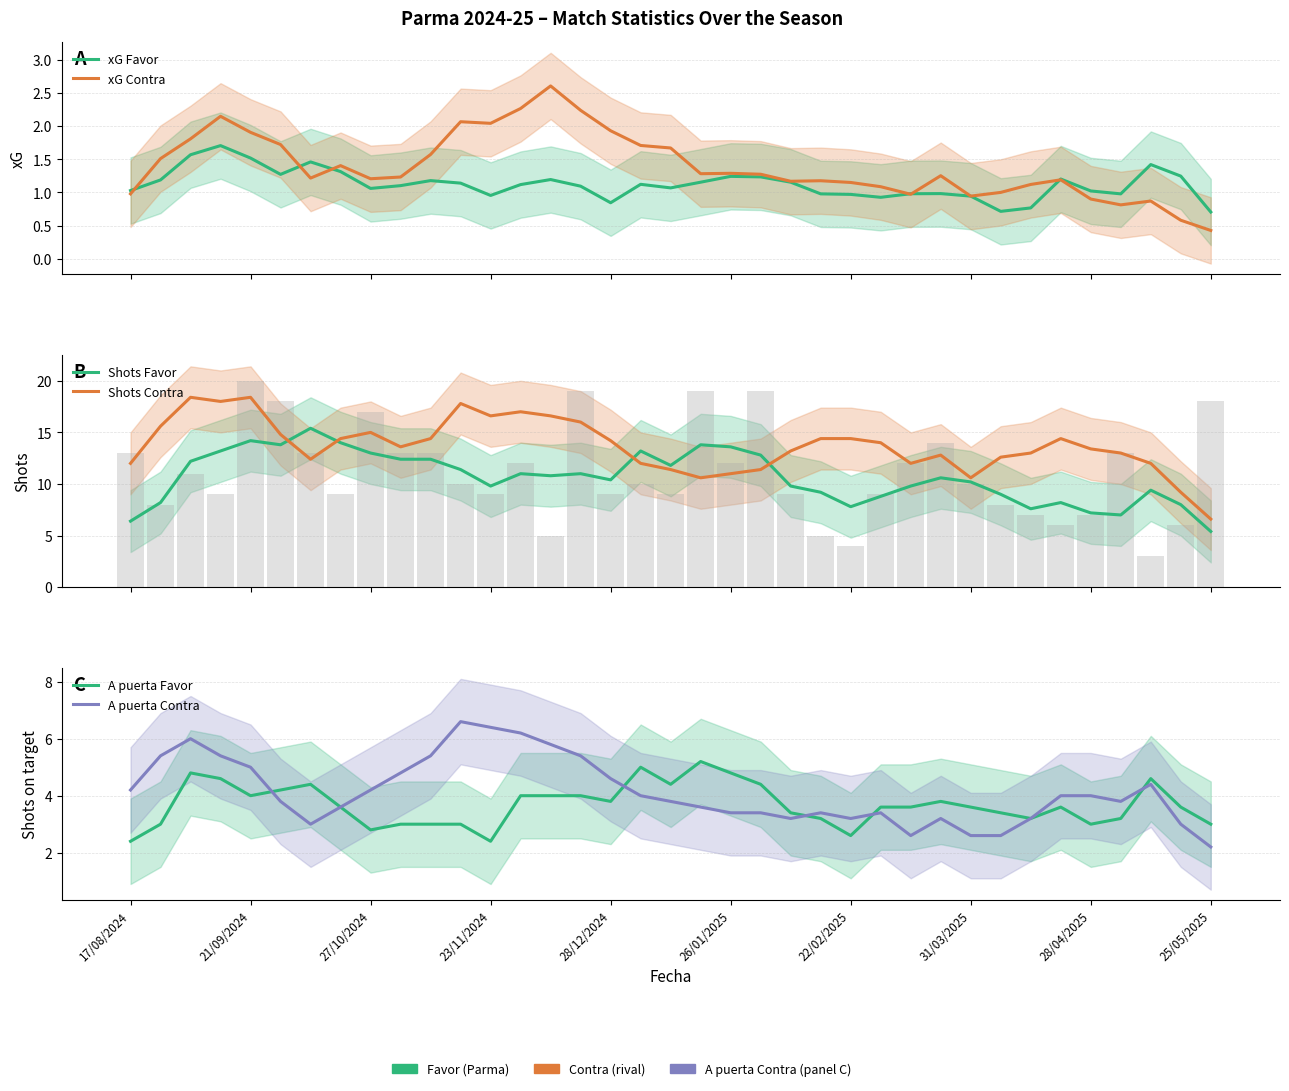

What is the sum of all xG Favor values?

41.5